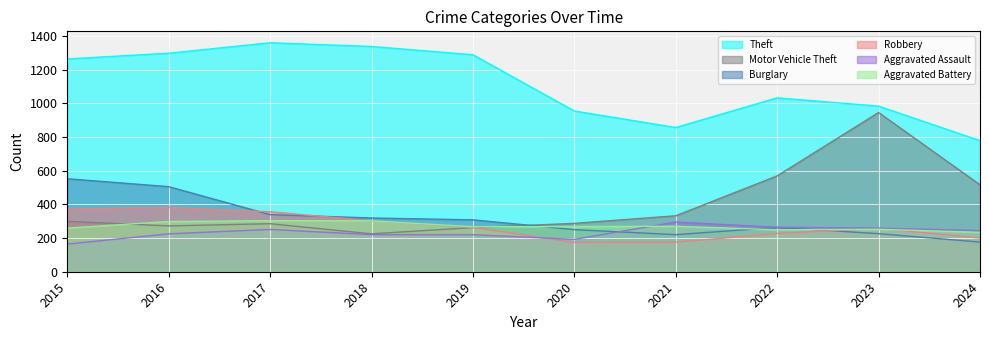

At 2019, list the series in order from largest to smallest.

Theft, Burglary, Aggravated Battery, Robbery, Motor Vehicle Theft, Aggravated Assault